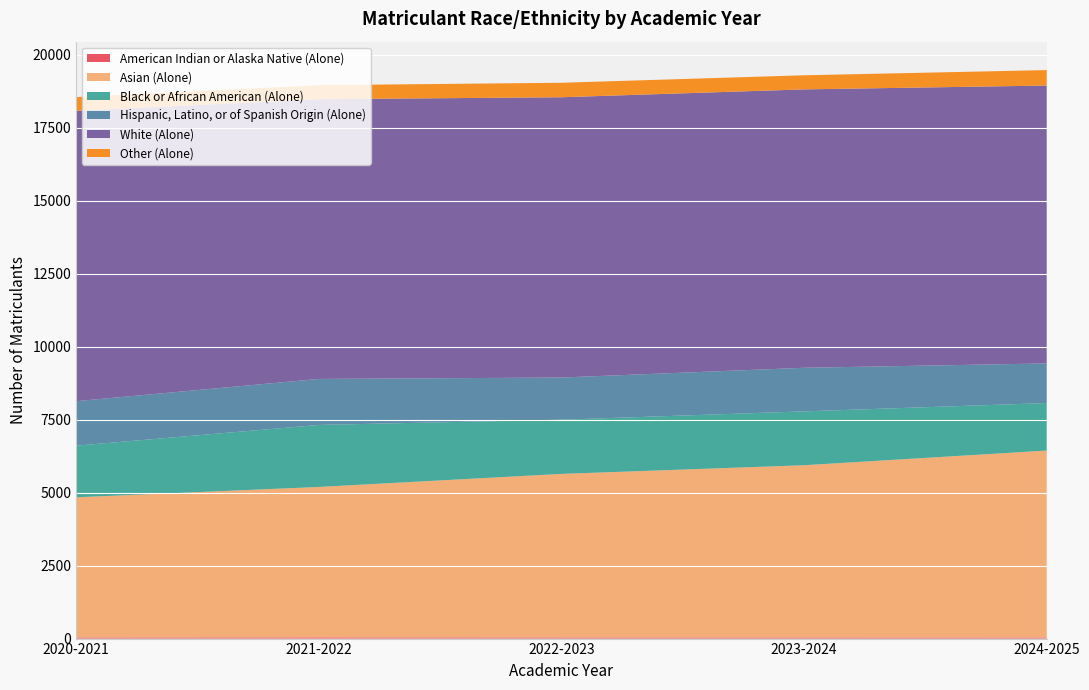

Reading left to right, extract all data points from this chart.

American Indian or Alaska Native (Alone): 2020-2021=36	2021-2022=40	2022-2023=37	2023-2024=36	2024-2025=35
Asian (Alone): 2020-2021=4803	2021-2022=5153	2022-2023=5603	2023-2024=5901	2024-2025=6404
Black or African American (Alone): 2020-2021=1767	2021-2022=2124	2022-2023=1856	2023-2024=1844	2024-2025=1627
Hispanic, Latino, or of Spanish Origin (Alone): 2020-2021=1524	2021-2022=1575	2022-2023=1444	2023-2024=1493	2024-2025=1357
White (Alone): 2020-2021=9944	2021-2022=9580	2022-2023=9599	2023-2024=9534	2024-2025=9517
Other (Alone): 2020-2021=470	2021-2022=480	2022-2023=496	2023-2024=483	2024-2025=529